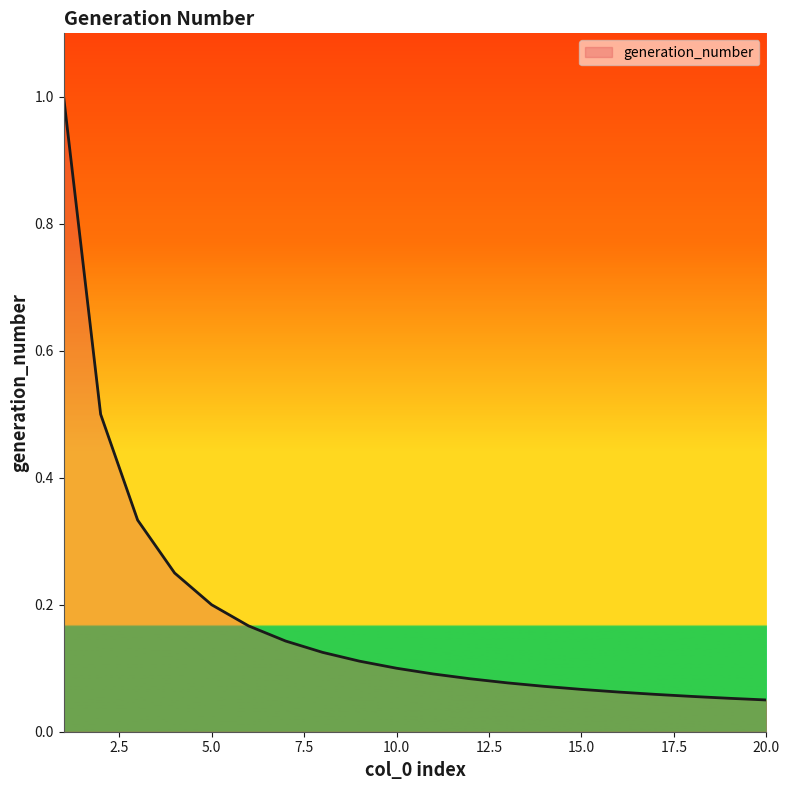

Does the chart display data point markers on the line(s)?

No